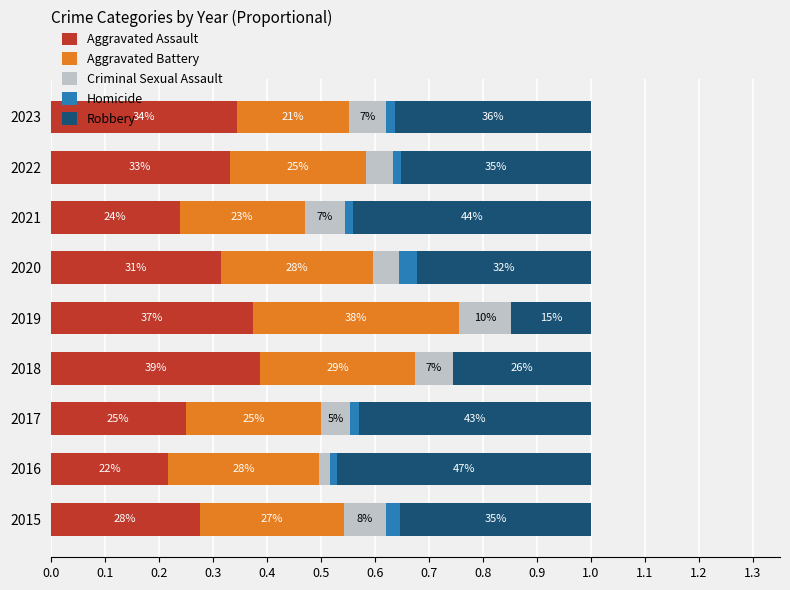

What are all the series names shown in the legend?

Aggravated Assault, Aggravated Battery, Criminal Sexual Assault, Homicide, Robbery